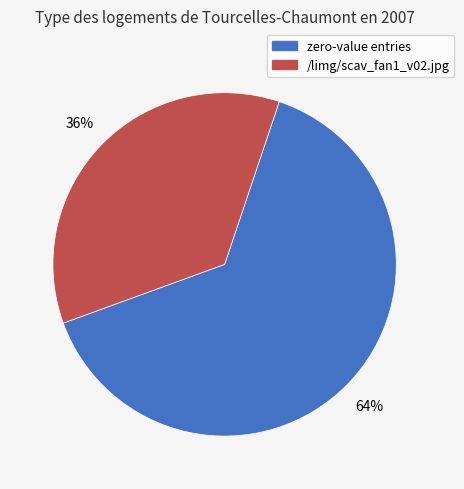

How many segments does this pie chart have?

2